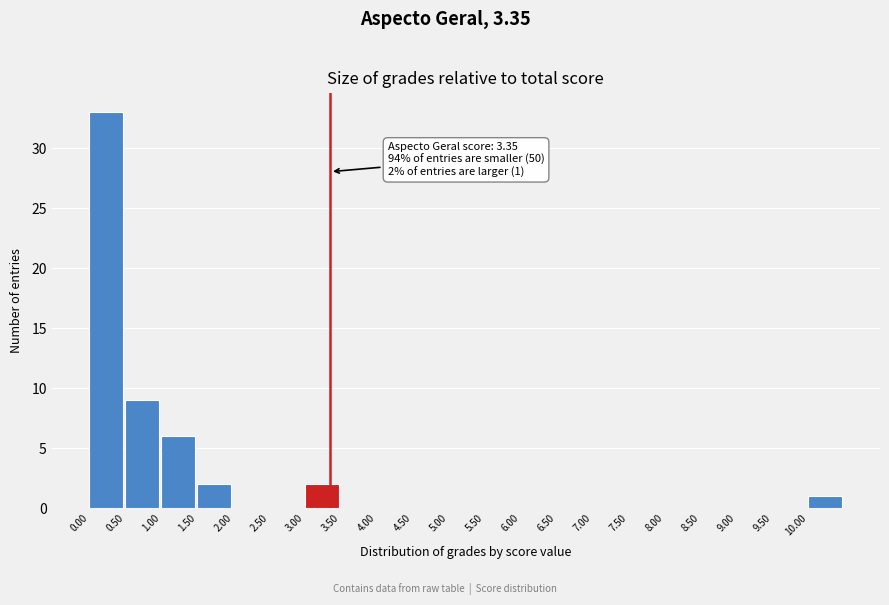

Which range on the x-axis has the tallest bar?

0.0 to 0.5